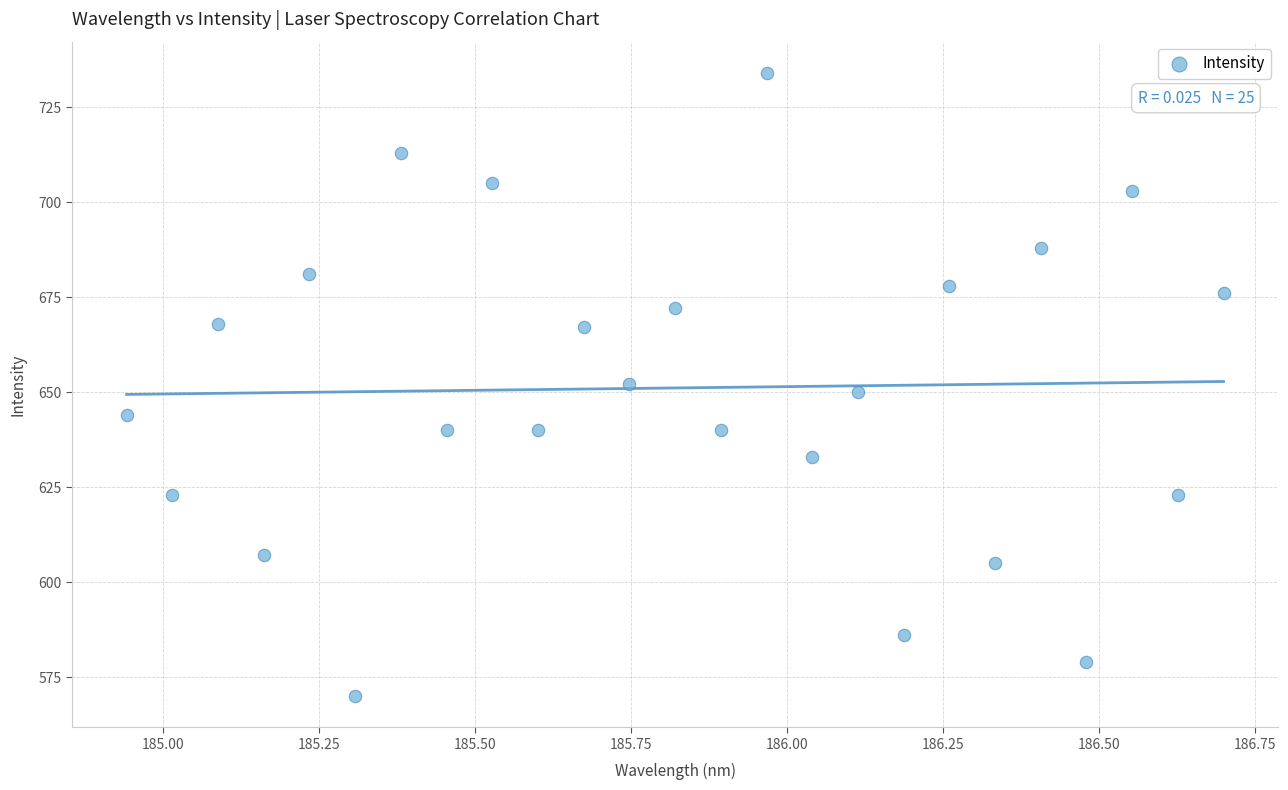

What is the range of Y values (max minus min)?

164